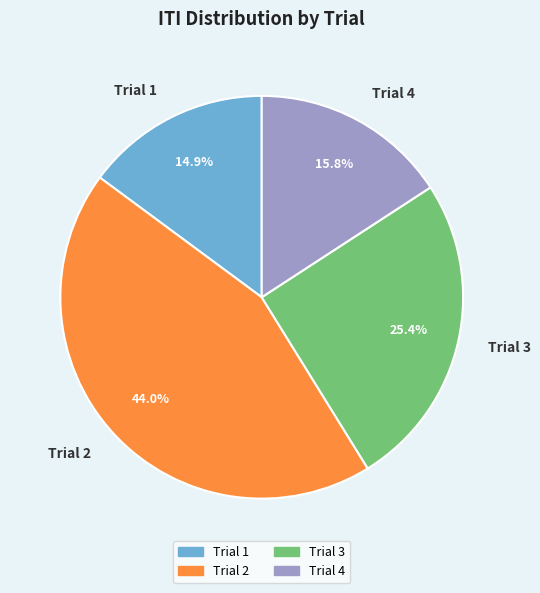

Is it true that Trial 2 is 44% of the pie?

True